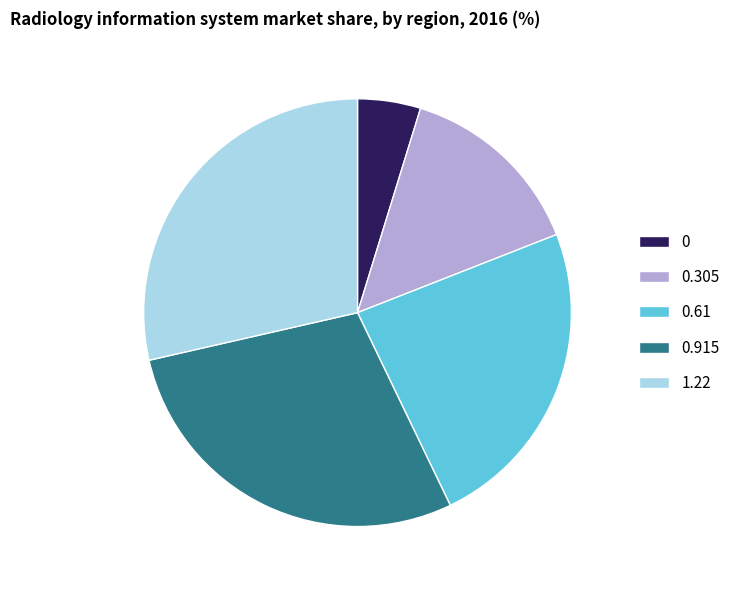

Is there a majority slice in this chart?

No